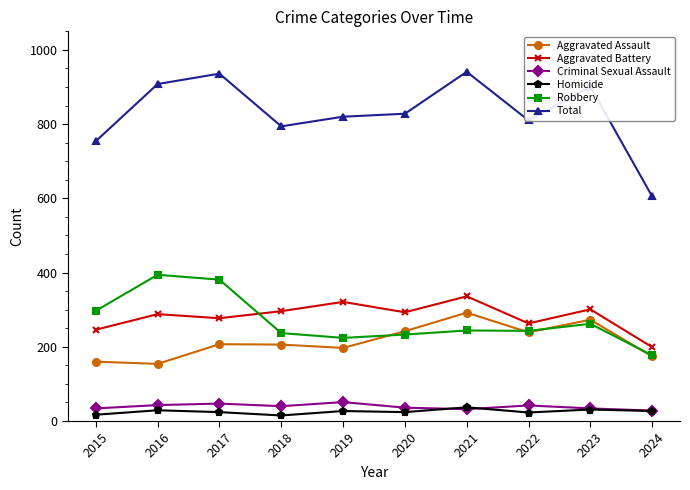

Which series has the widest spread of values?

Total